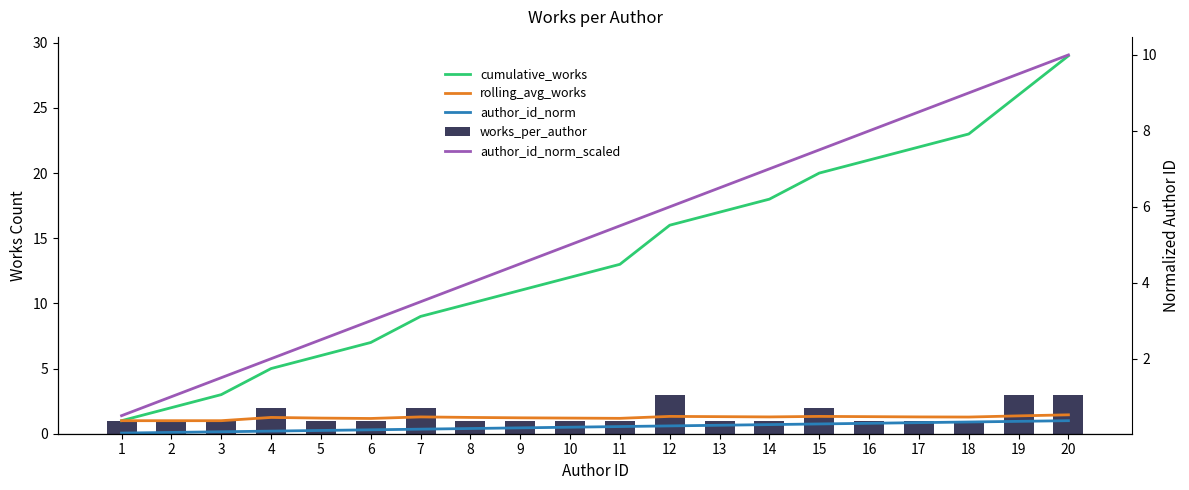

What is the difference between the highest and lowest values at 3?

2.9